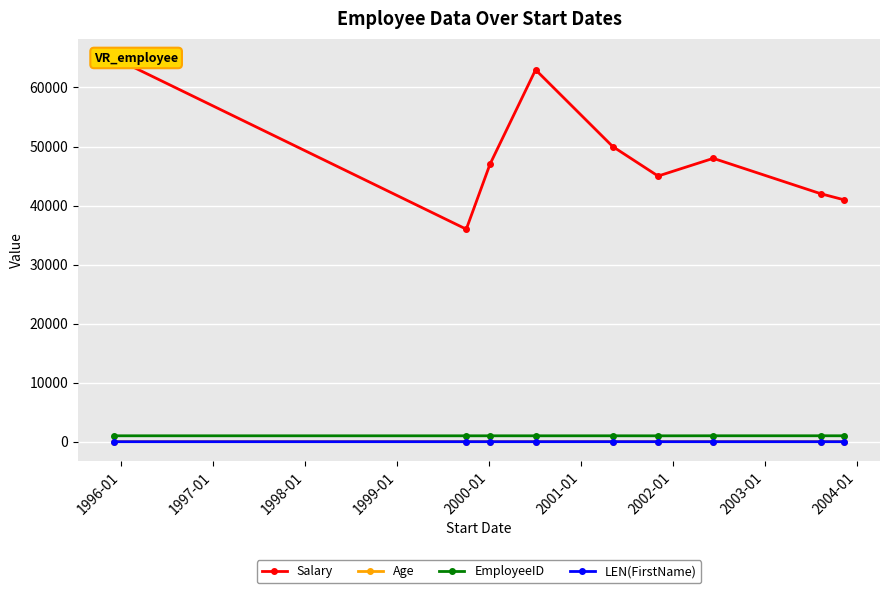

How many data points in LEN(FirstName) are less than 6?

1